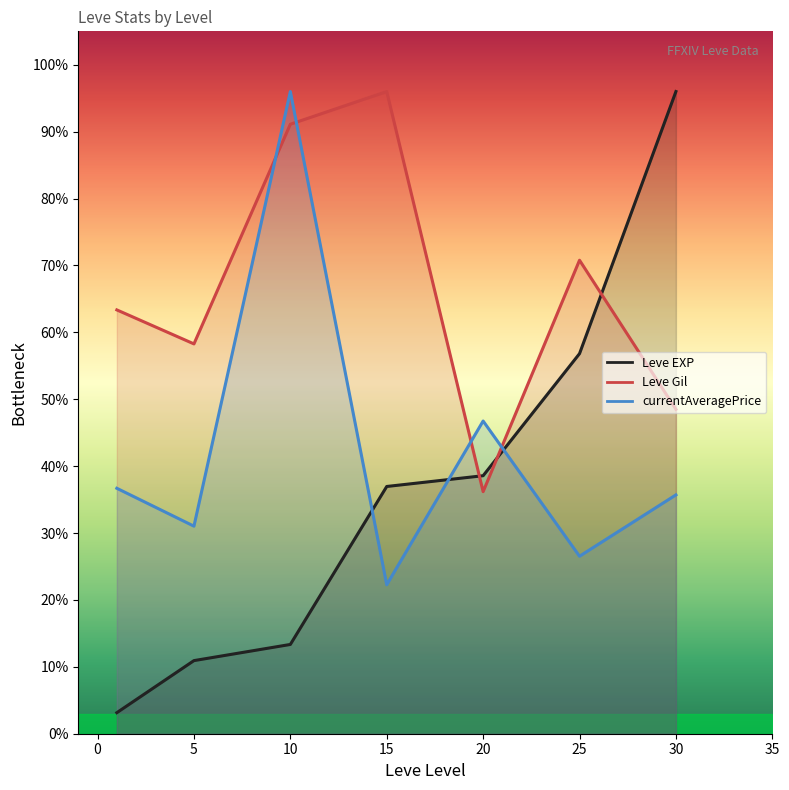

What is the difference between the maximum and second lowest values in the Leve EXP series?

85.1